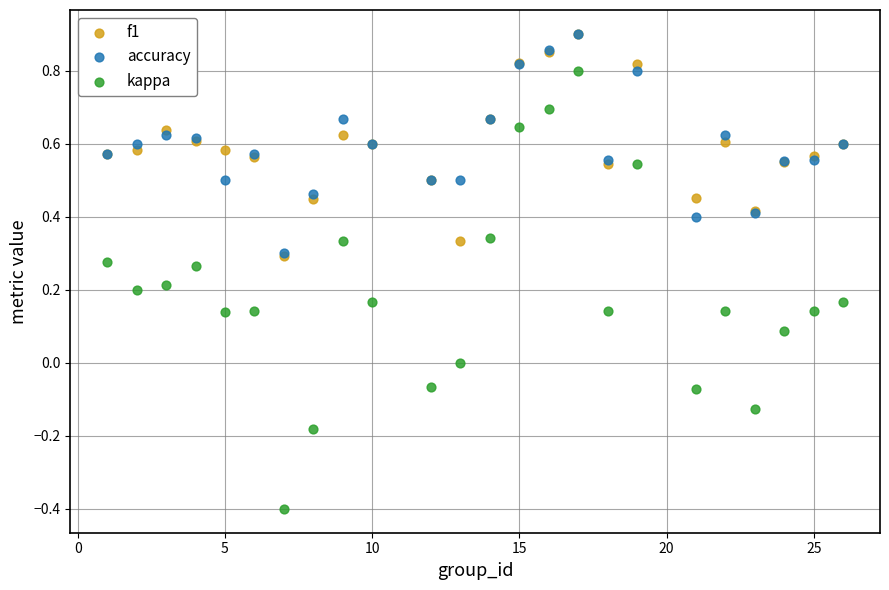

Which series reaches the minimum Y coordinate?

kappa